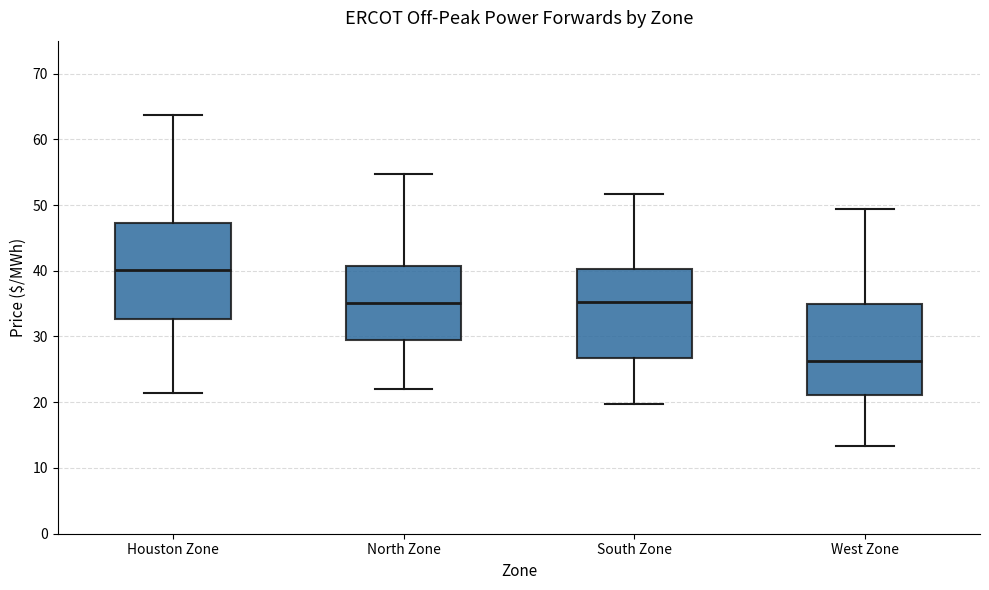

Which box's median line is the lowest?

West Zone